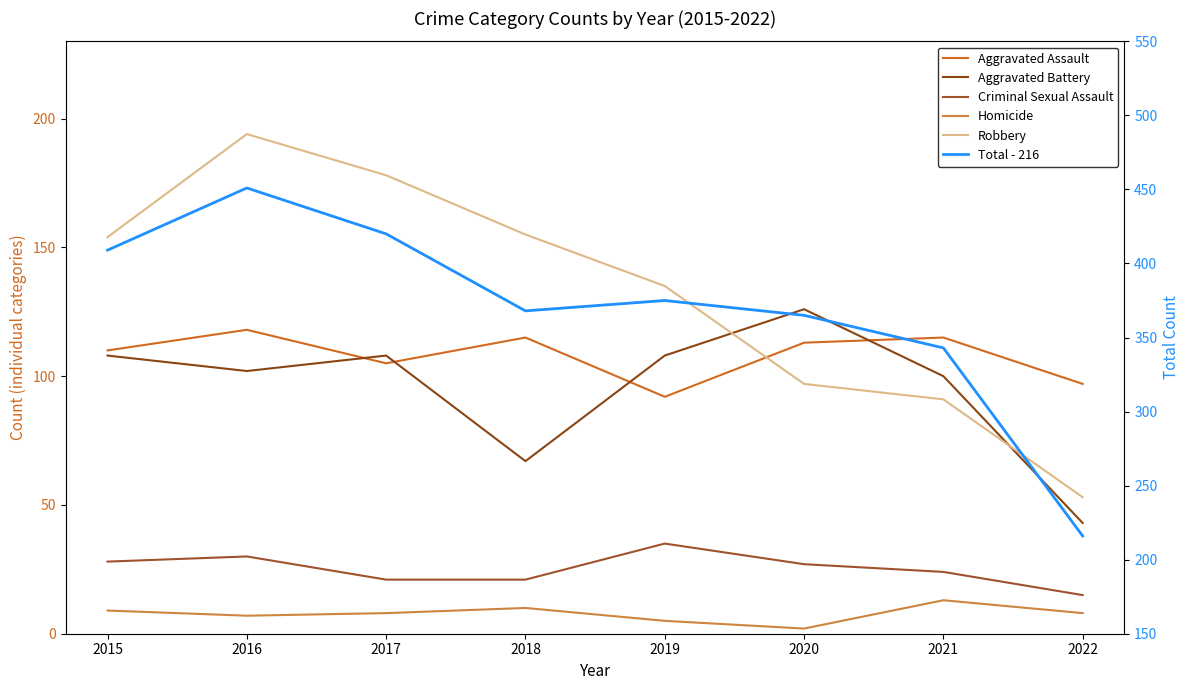

What is the difference between the highest and lowest values at 2022?

208